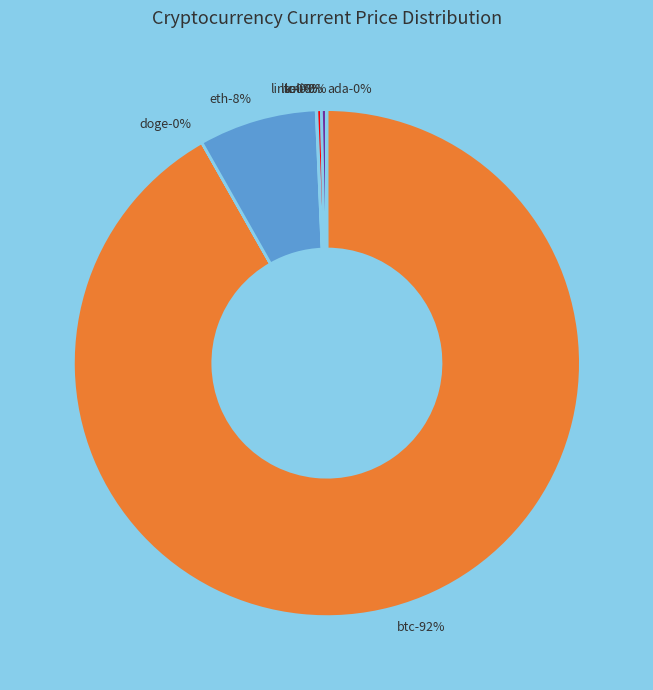

To the nearest percent, what is the average slice percentage?

12%